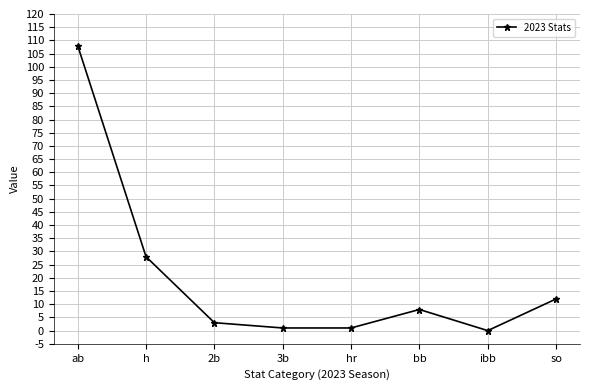

Which category has the highest value across all series?

ab